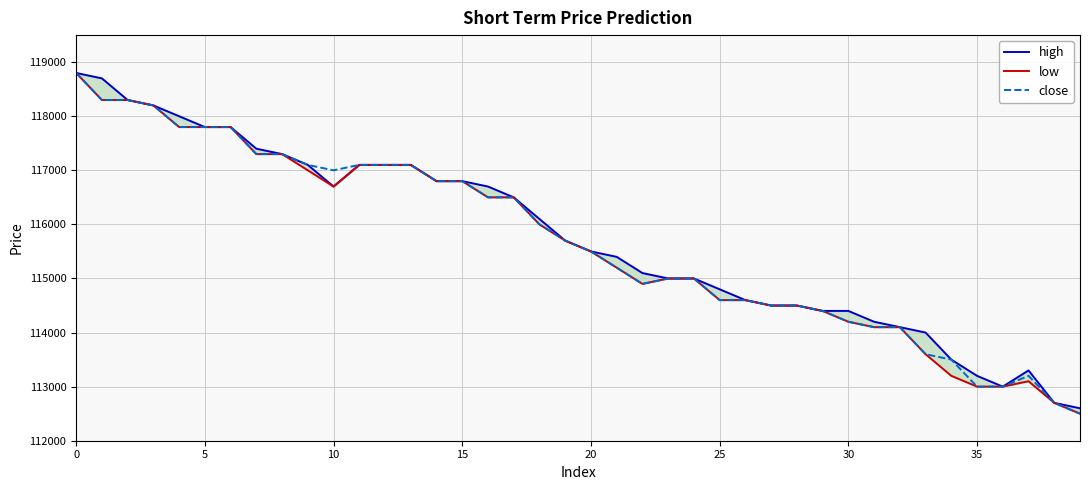

What is the average value of the high series?

115745